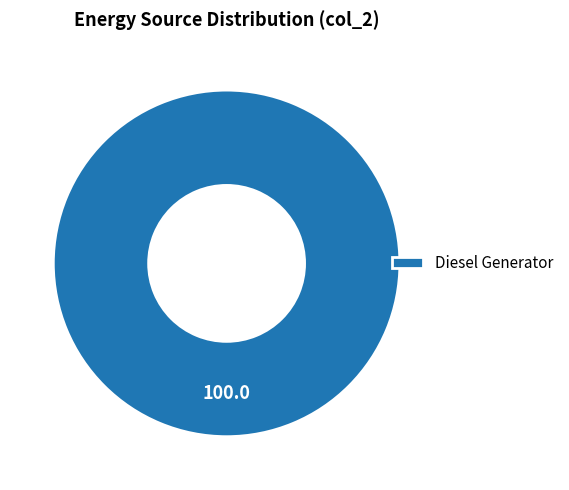

Which category accounts for the majority?

Diesel Generator